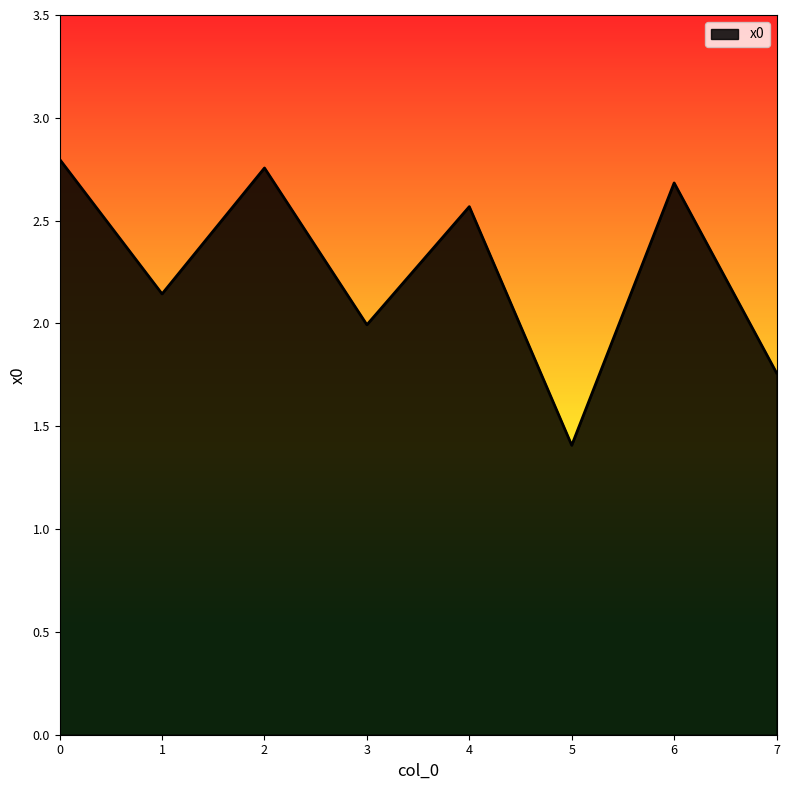

True or false: the data has more than 0 interior local peaks.

True